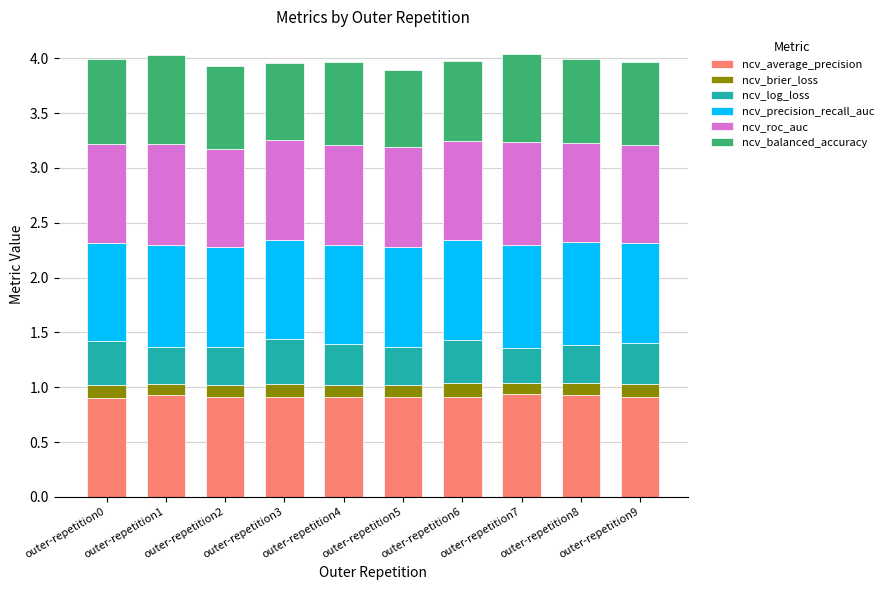

What is the total value across all series at outer-repetition5?

3.9